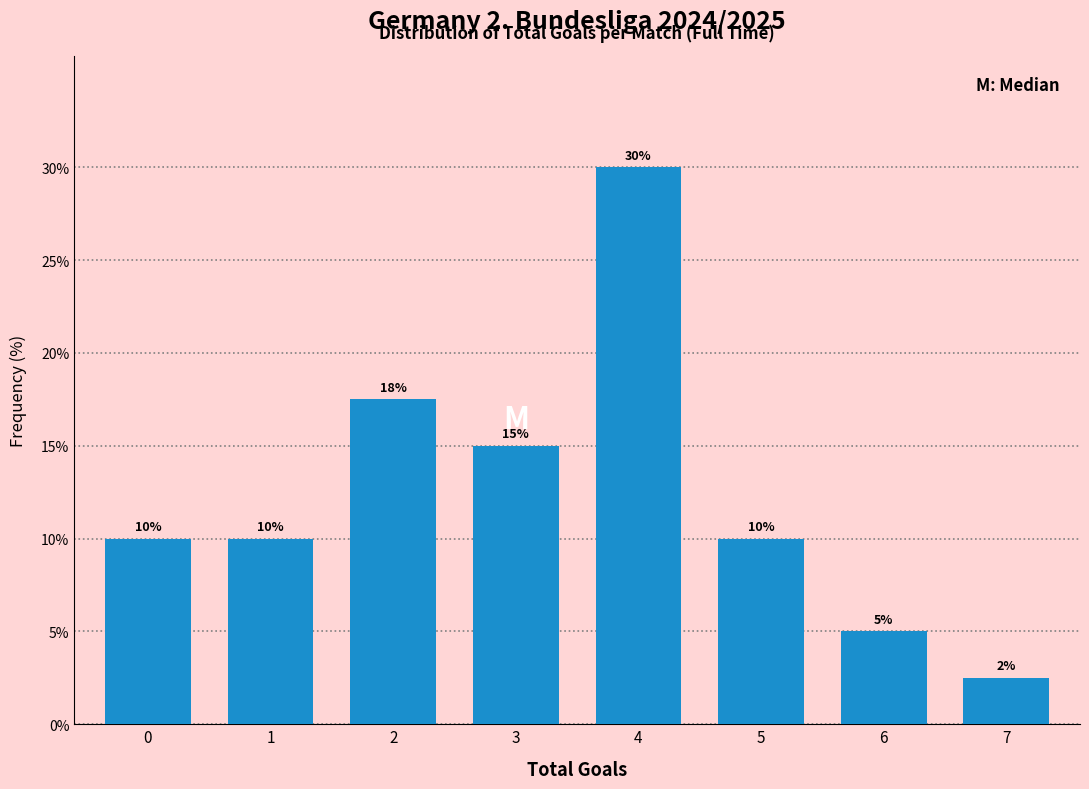

What is the sum of all values?

100.0